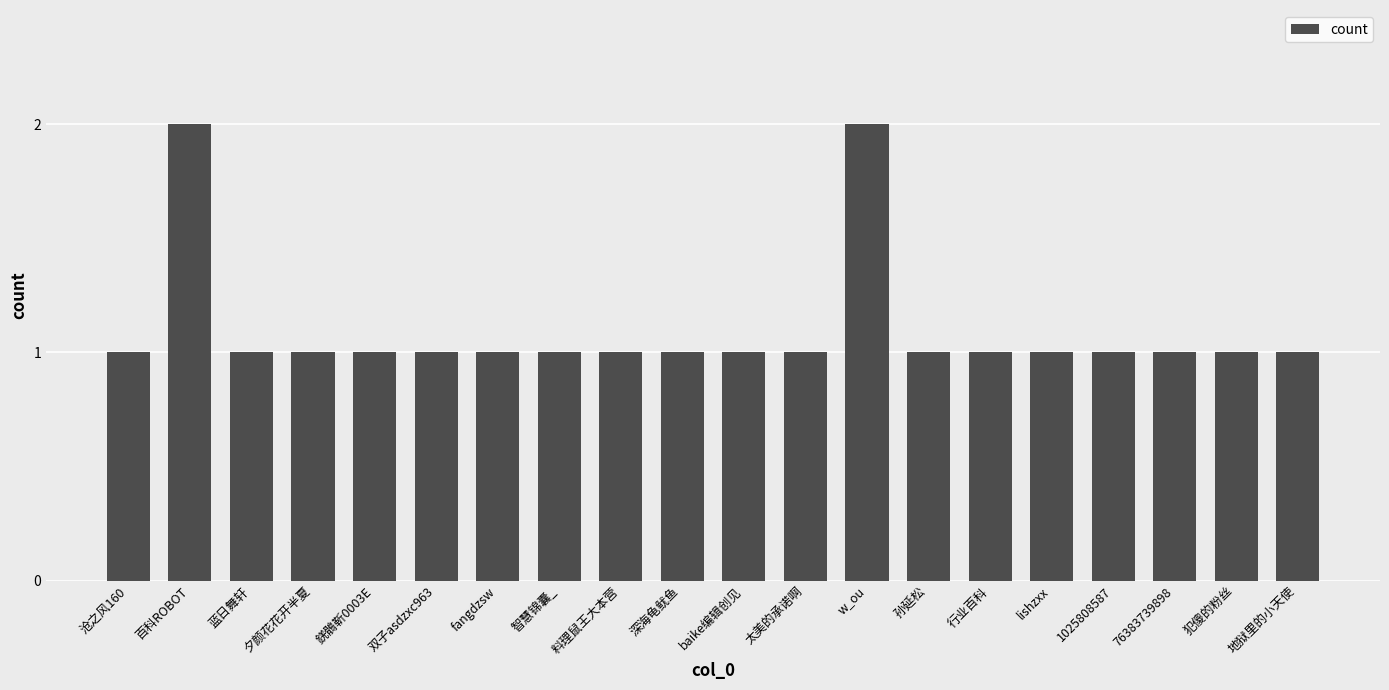

The chart shows a value of 1 at fangdzsw. True or false?

True